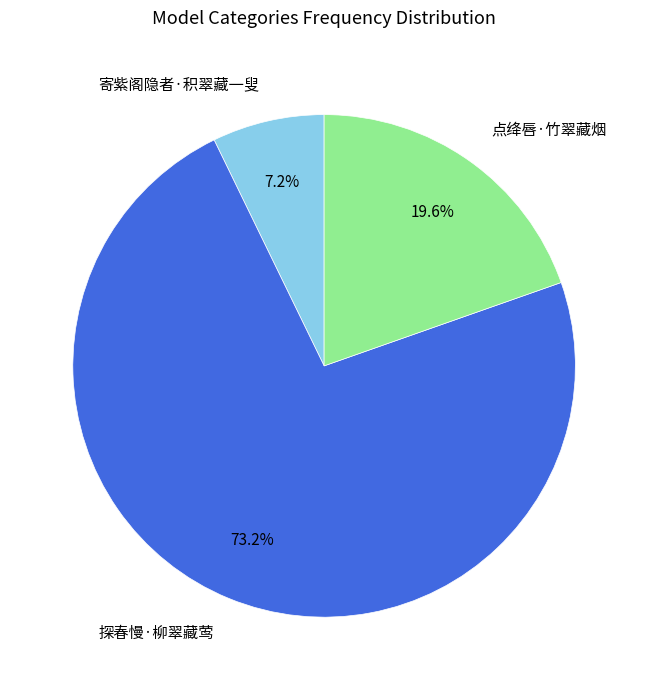

Is it true that 探春慢·柳翠藏莺 is 68% of the pie?

False